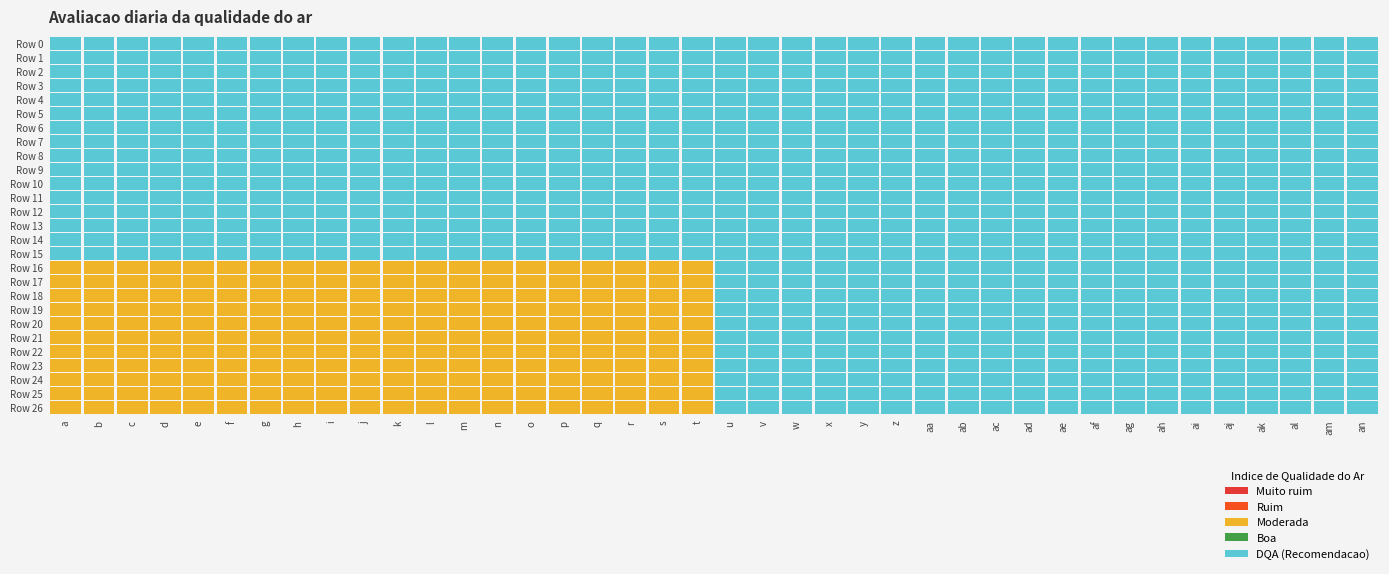

Rank the series at 6 from lowest to highest value.

Row0, Row1, Row2, Row3, Row4, Row5, Row6, Row7, Row8, Row9, Row10, Row11, Row12, Row13, Row14, Row15, Row16, Row17, Row18, Row19, Row20, Row21, Row22, Row23, Row24, Row25, Row26